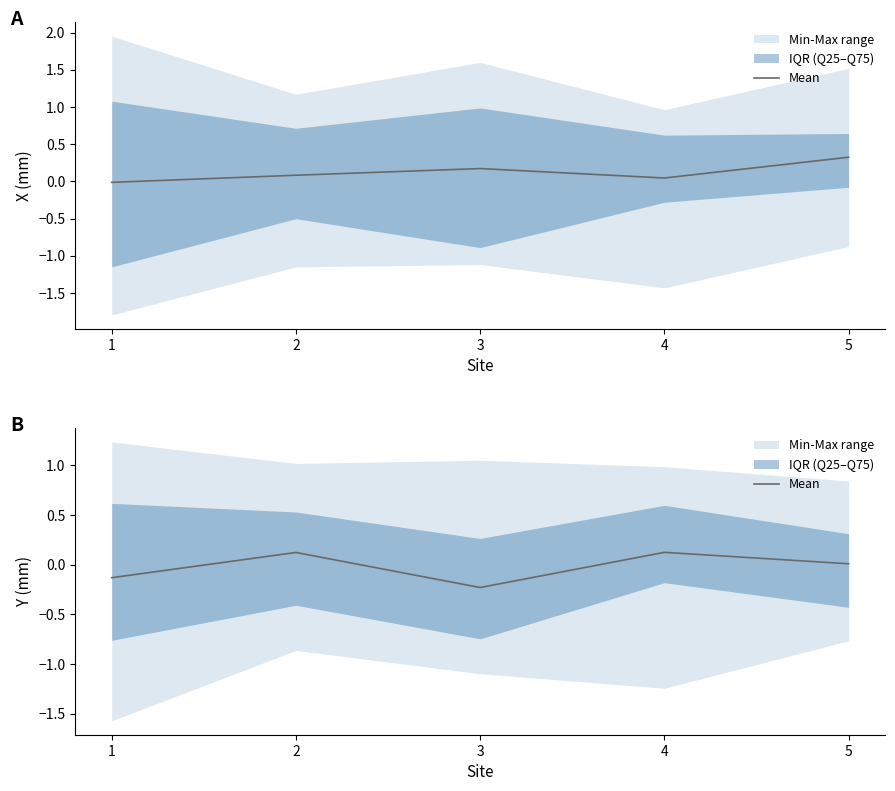

Where is the first local maximum?

2